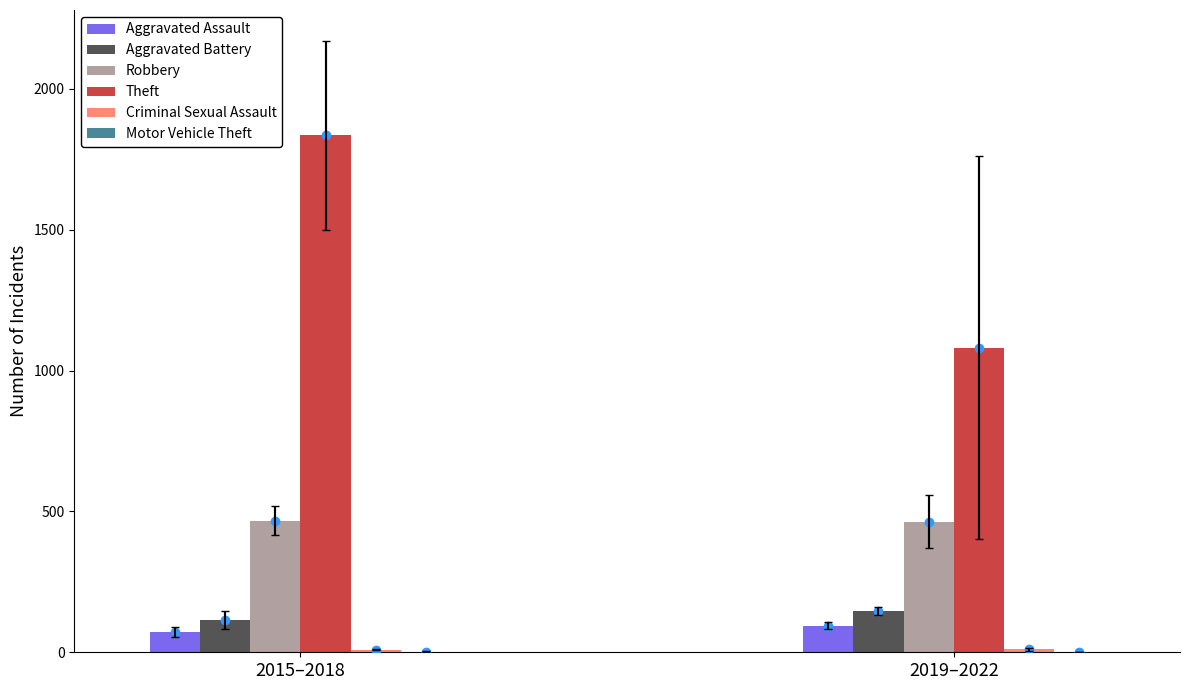

At which category does the chart reach its peak across all series?

2015–2018